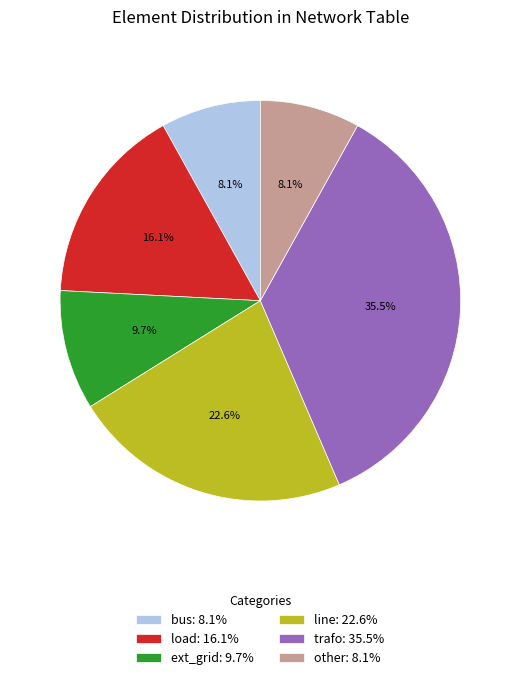

Count the number of slices in the pie.

6